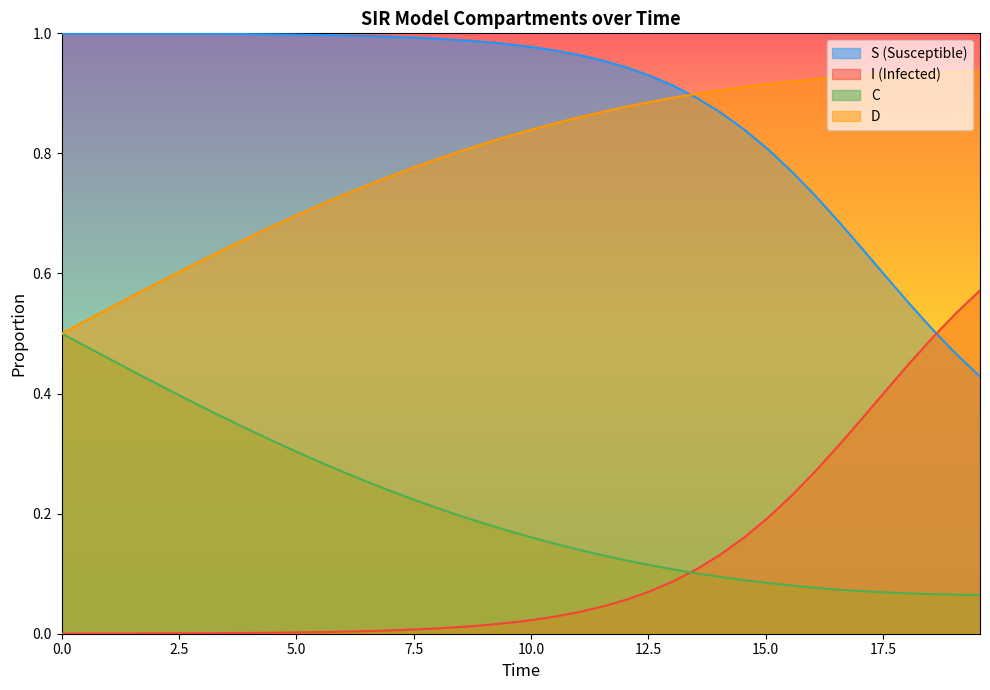

How many series are shown in this chart?

4